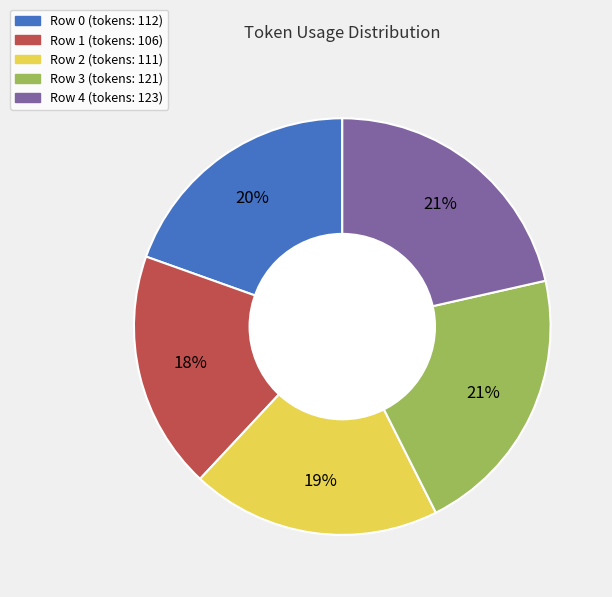

Does any single category account for the majority?

No